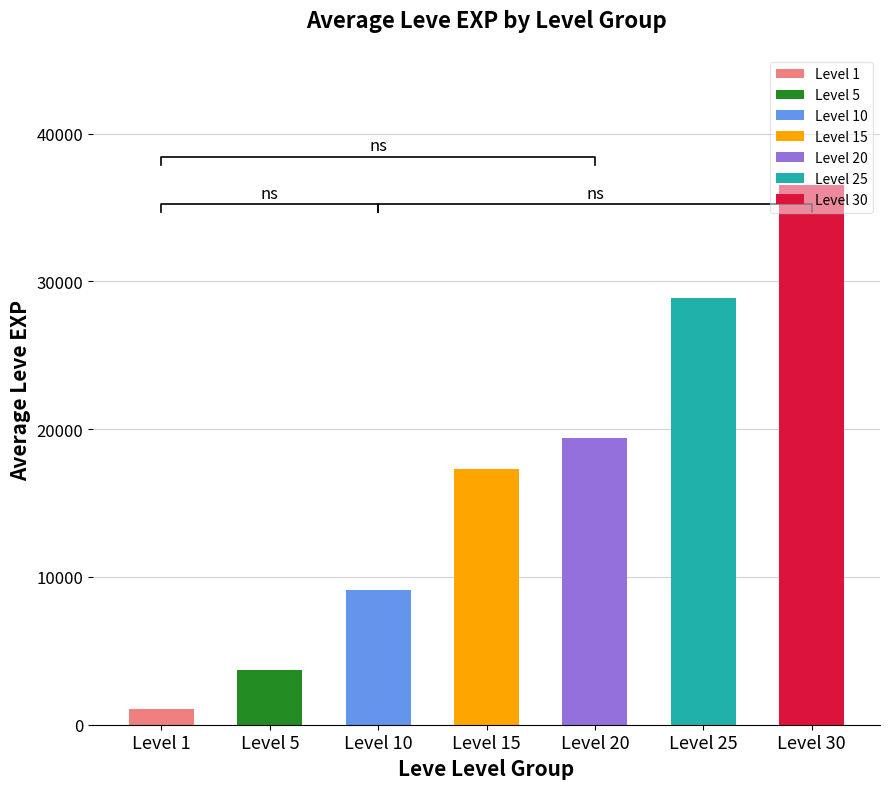

What is the sum of the values at Level 10 and Level 15?

26413.8